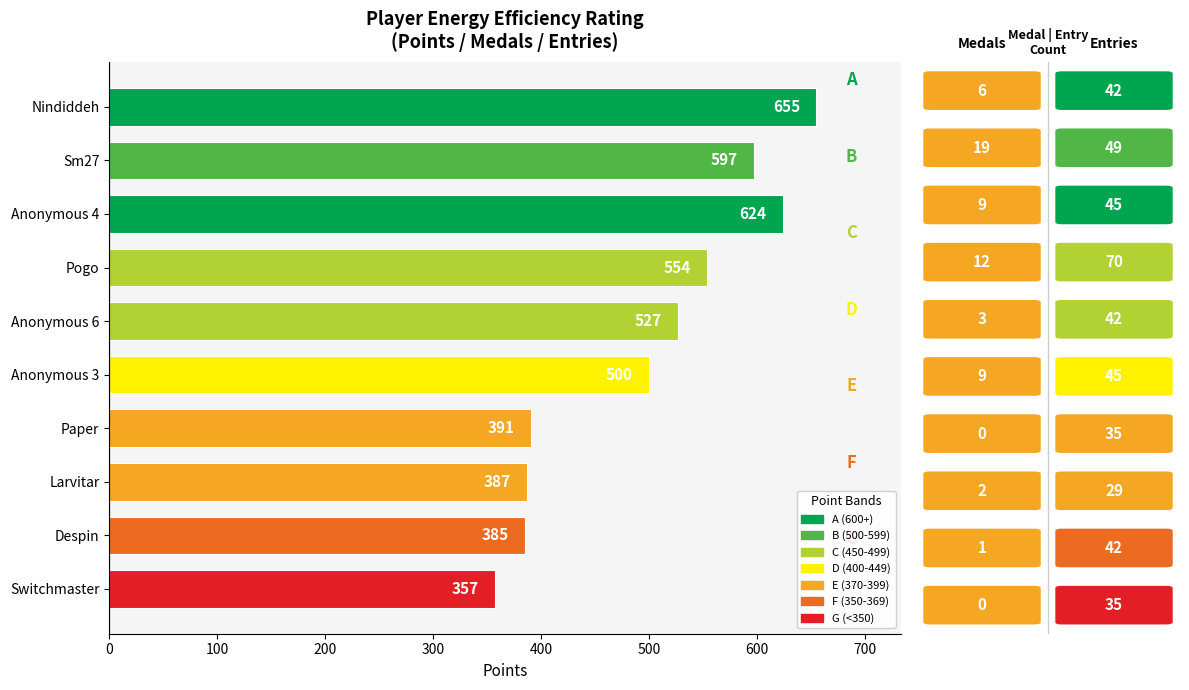

Reading bottom to top, list all the values displayed in this chart.

Switchmaster=357	Despin=385	Larvitar=387	Paper=391	Anonymous 3=500	Anonymous 6=527	Pogo=554	Anonymous 4=624	Sm27=597	Nindiddeh=655